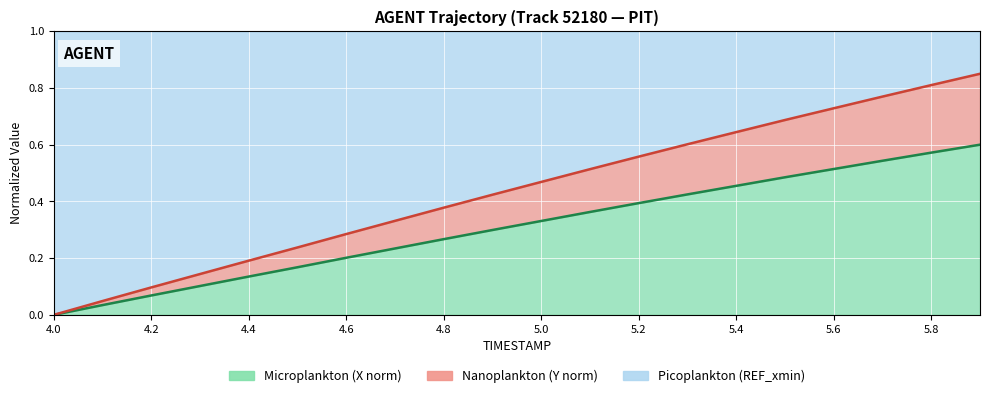

How many positive values does the X series have?

19